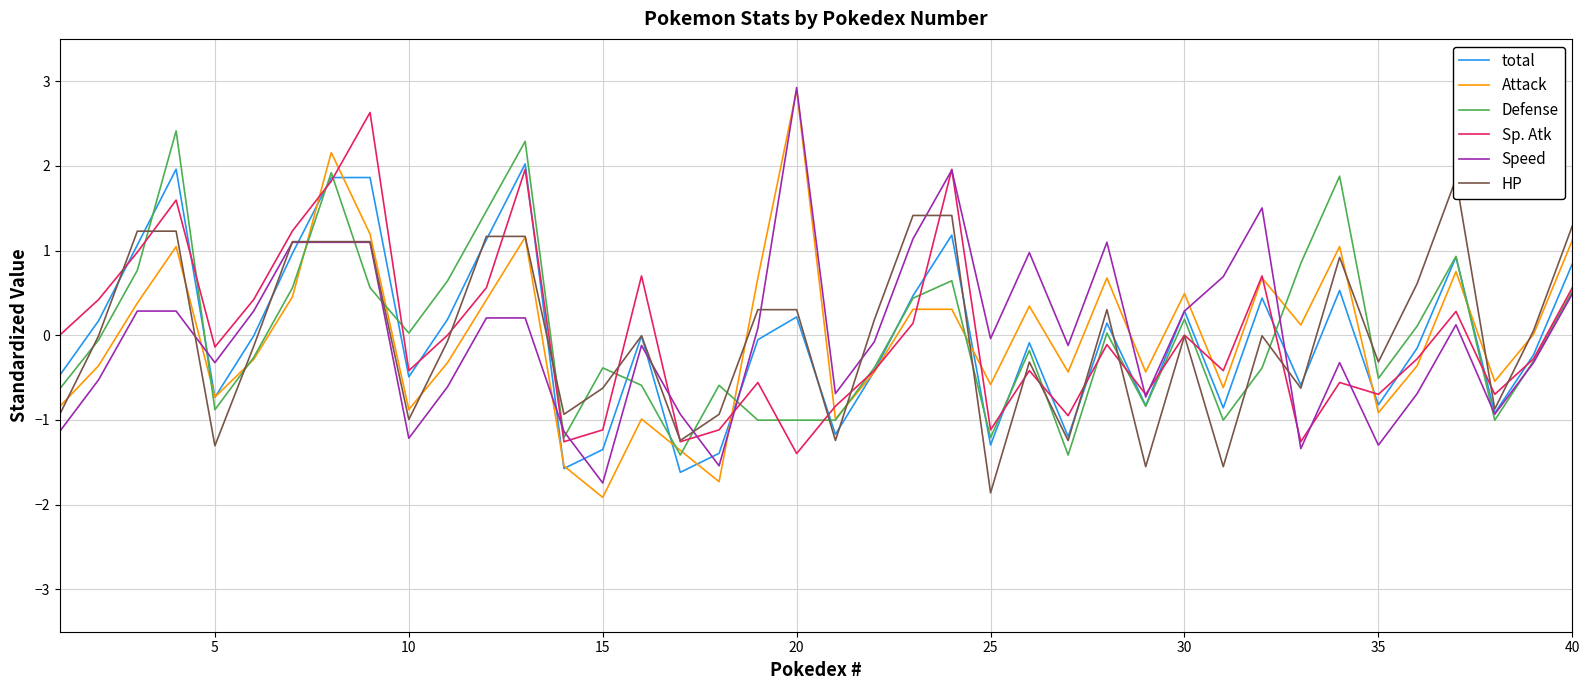

At which category does Speed reach its first local valley?

5